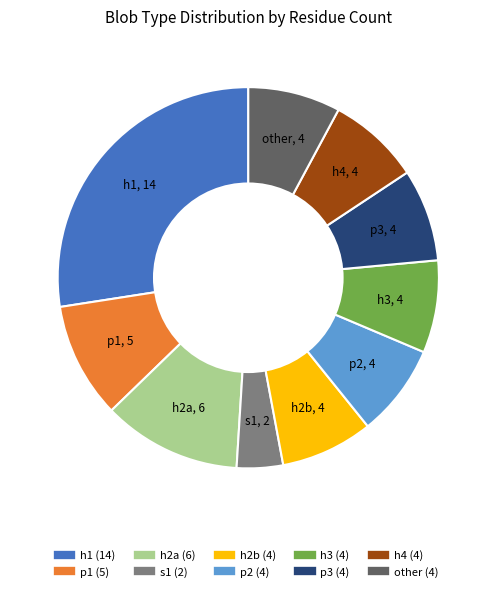

Which category has the smallest portion of the pie?

s1 (2)